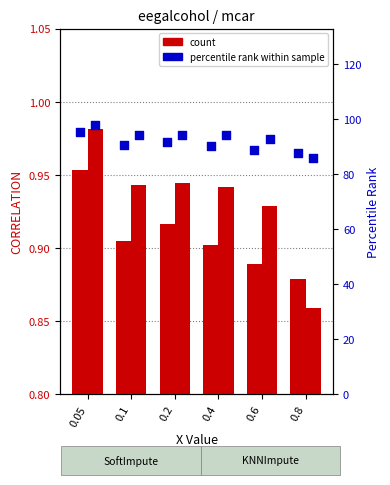

At which category is the sum across all series the highest?

0.05